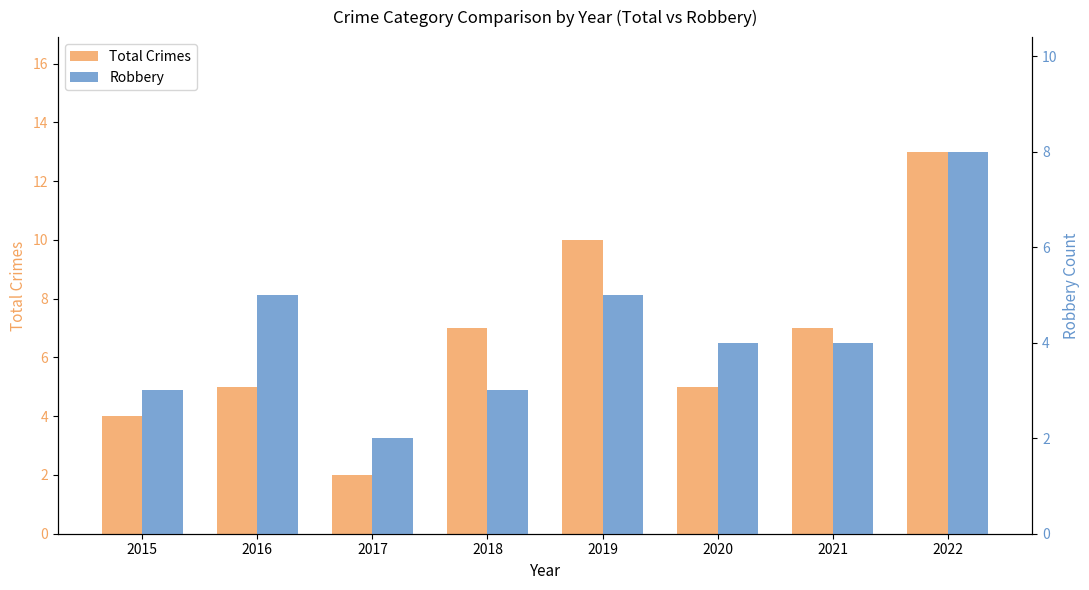

Are the bars horizontal?

No